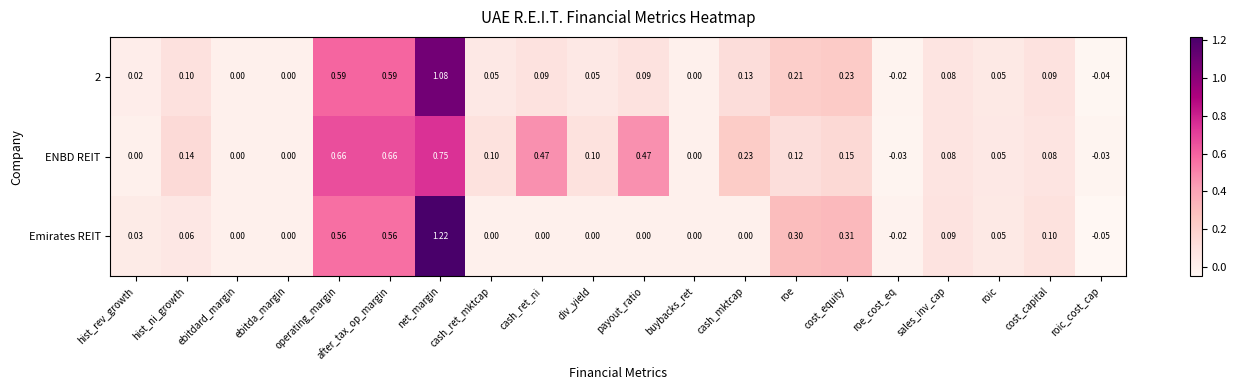

Which series has the largest range (max minus min)?

Emirates REIT